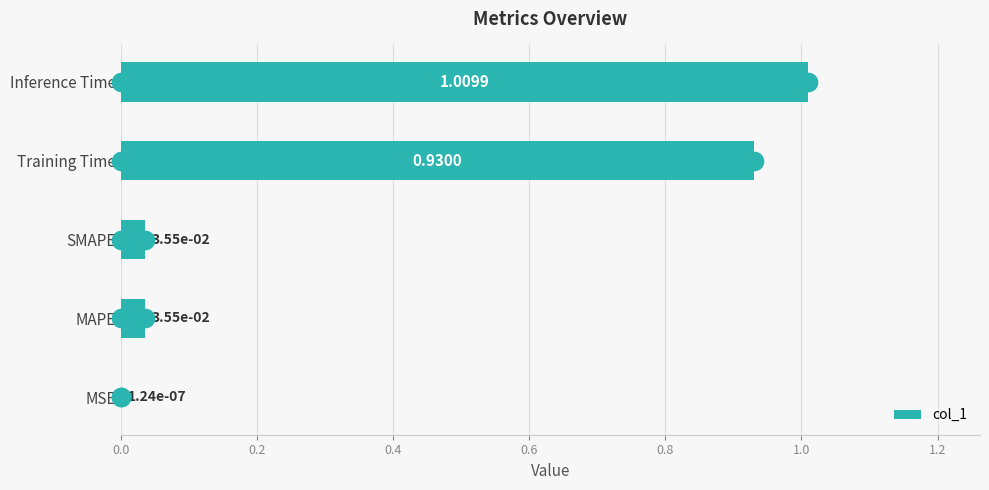

Which has a higher value, MSE or Inference Time?

Inference Time